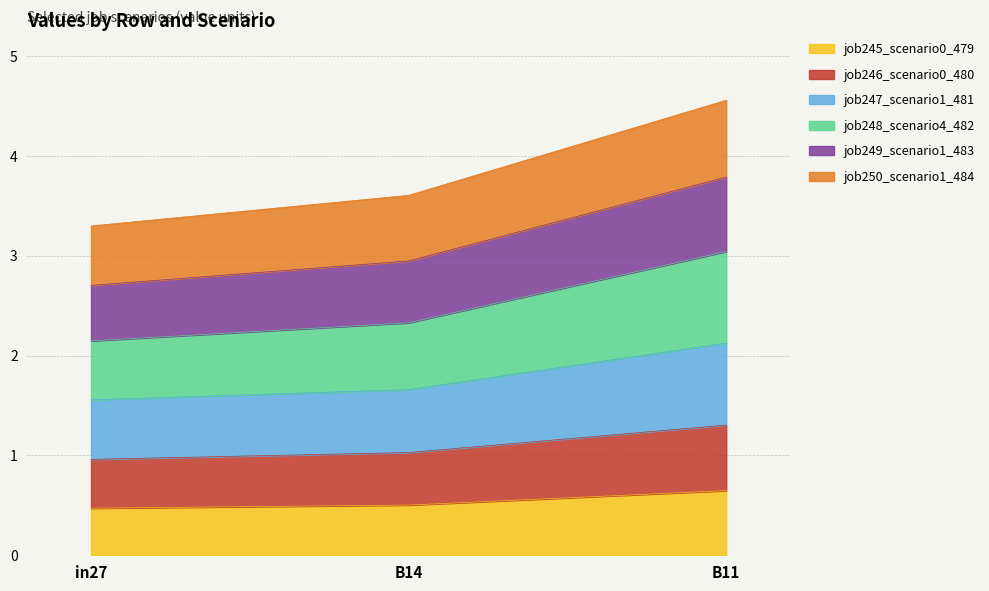

Count the number of categories in the chart.

3